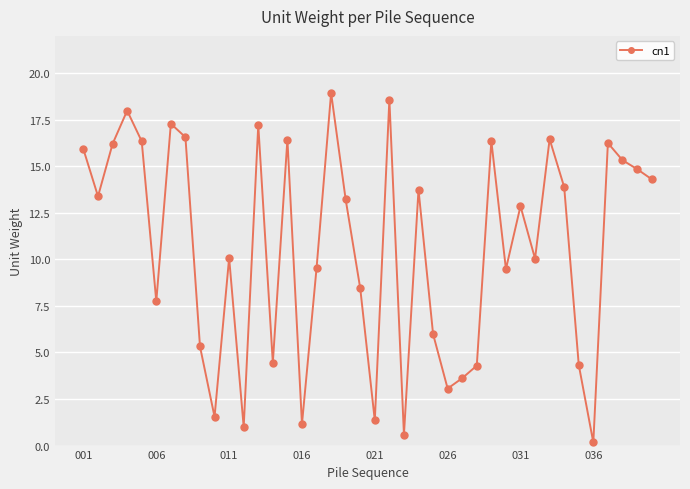

What is the value of the 40th point from the left?

14.3